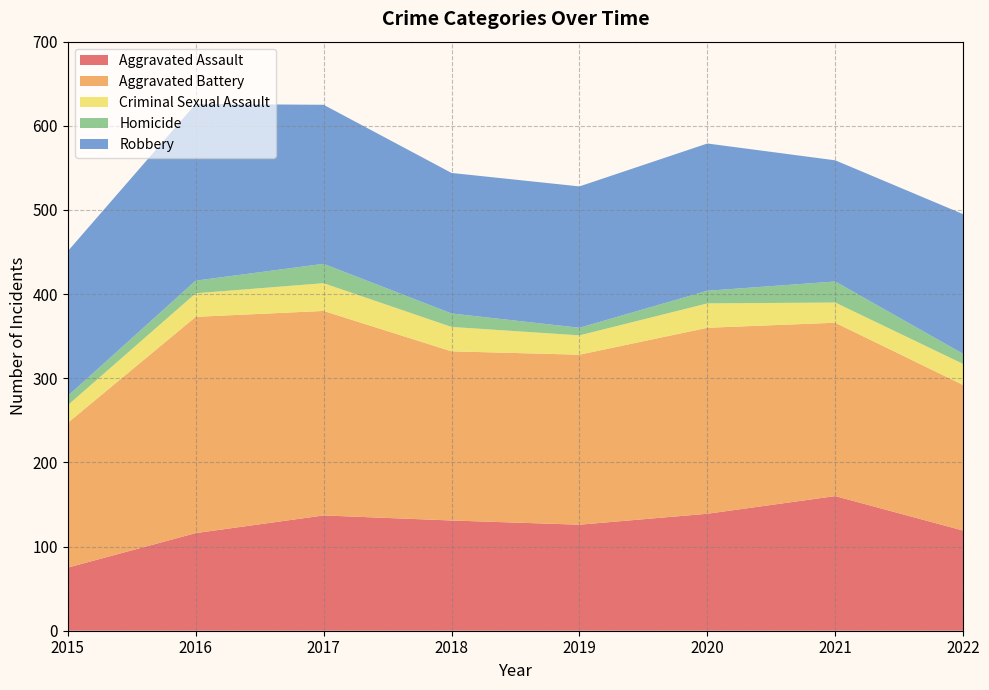

Reading right to left, transcribe all the data shown in this chart.

Aggravated Assault: 2022=119	2021=160	2020=139	2019=126	2018=131	2017=137	2016=116	2015=75
Aggravated Battery: 2022=173	2021=206	2020=221	2019=202	2018=201	2017=243	2016=257	2015=172
Criminal Sexual Assault: 2022=25	2021=24	2020=29	2019=23	2018=29	2017=33	2016=28	2015=21
Homicide: 2022=12	2021=25	2020=15	2019=9	2018=16	2017=23	2016=15	2015=11
Robbery: 2022=166	2021=144	2020=175	2019=168	2018=167	2017=189	2016=210	2015=172